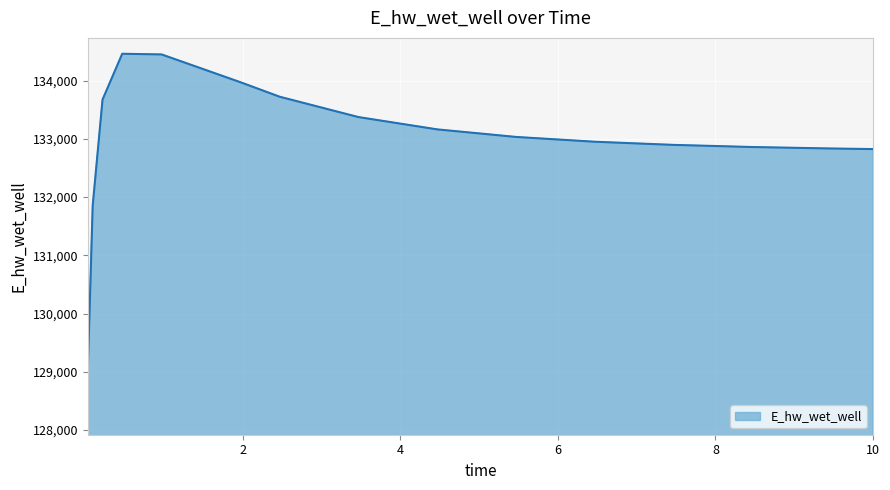

What is the sum of all values?

1995084.9